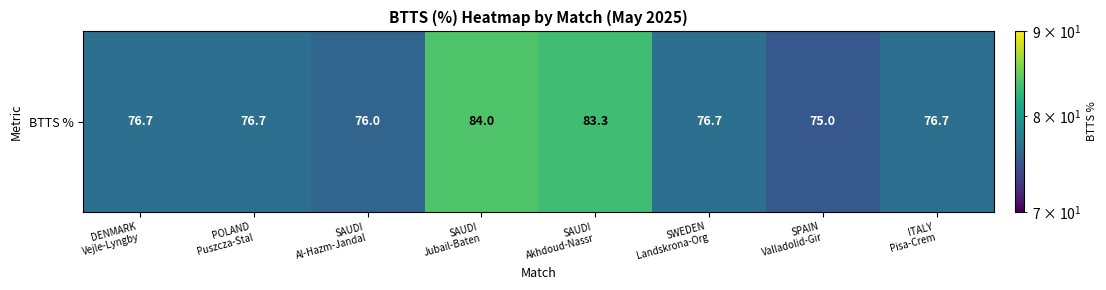

How many categories are shown in the chart?

8